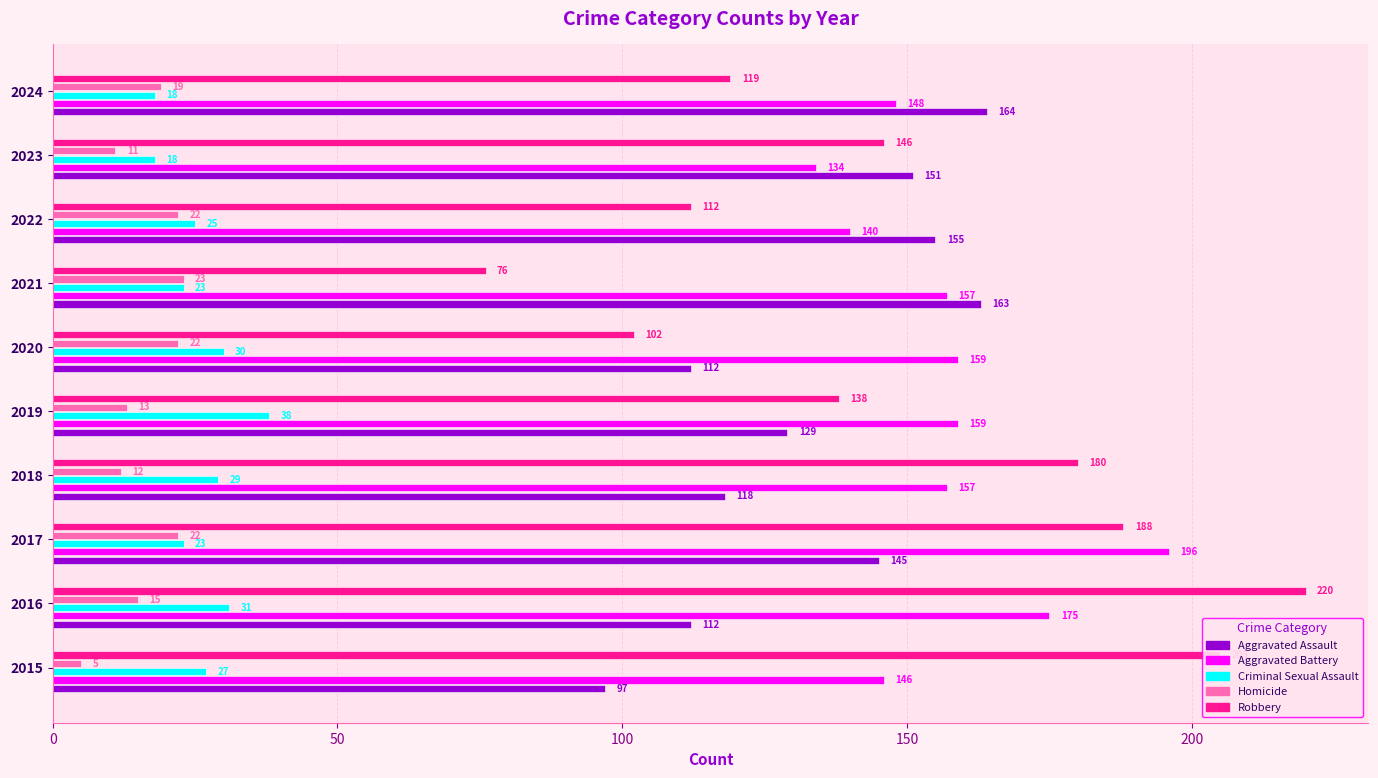

Rank the series at 2023 from lowest to highest value.

Homicide, Criminal Sexual Assault, Aggravated Battery, Robbery, Aggravated Assault